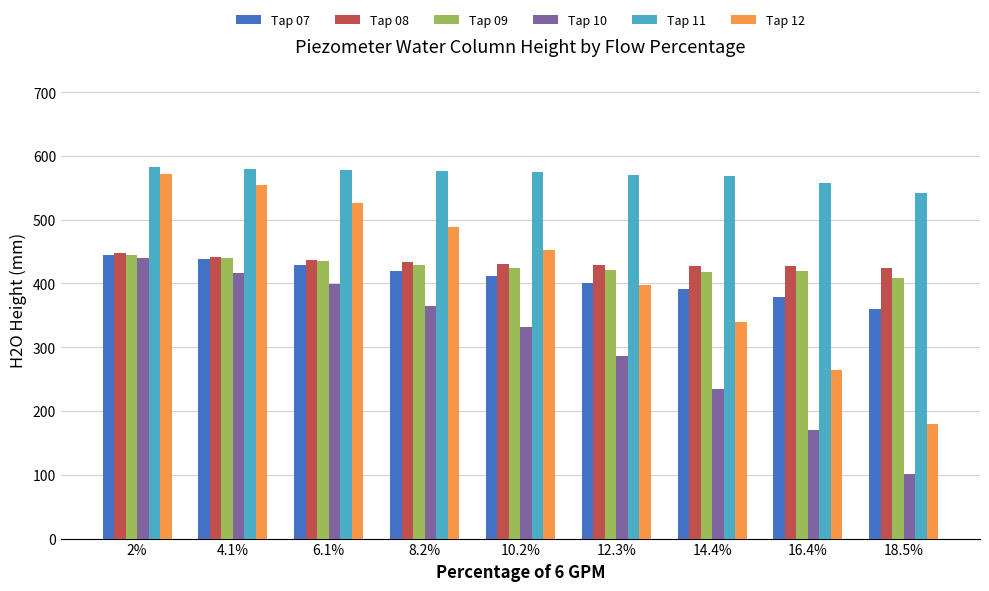

The value of Tap 07 at 14.4% is 392. True or false?

True